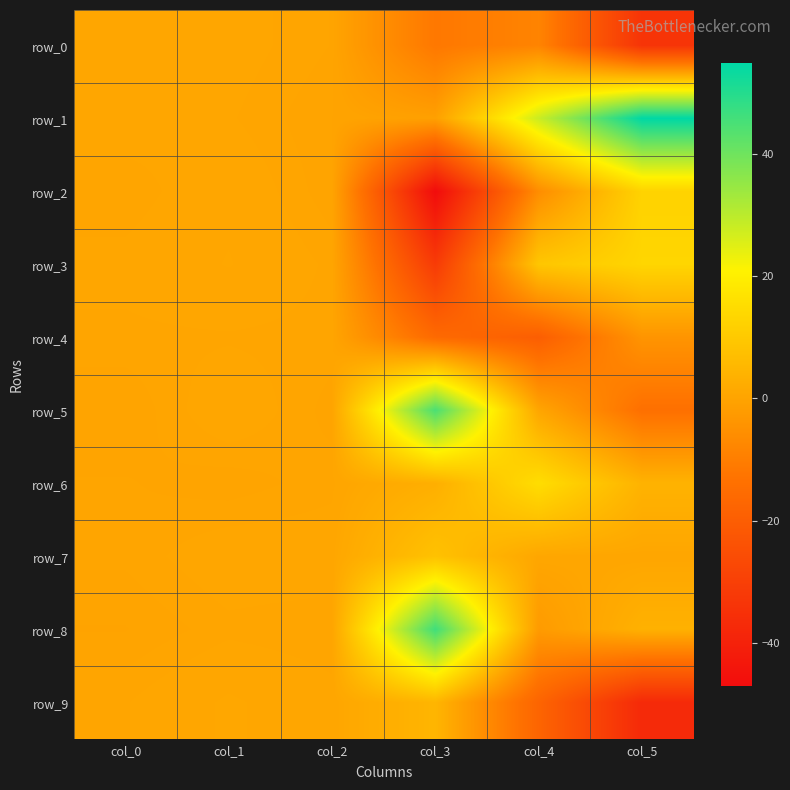

Reading right to left, extract all data points from this chart.

row_0: -33.9	-8.4	-11.6	0.3	0.7	0.7
row_1: 54.8	28.0	-0.9	0.1	0.5	0.7
row_2: 12.6	-5.9	-47.1	0.2	0.8	0.3
row_3: 13.3	9.2	-31.5	0.4	0.9	0.6
row_4: -4.0	-19.8	-15.8	0.4	0.5	0.4
row_5: -14.0	0.6	44.8	0.2	0.8	0.1
row_6: 4.0	15.3	3.0	0.4	0.2	0.3
row_7: 0.7	0.8	8.0	0.7	0.7	0.4
row_8: 3.6	-2.3	46.3	0.3	0.4	0.1
row_9: -37.2	-17.6	4.7	0.6	1.0	0.5